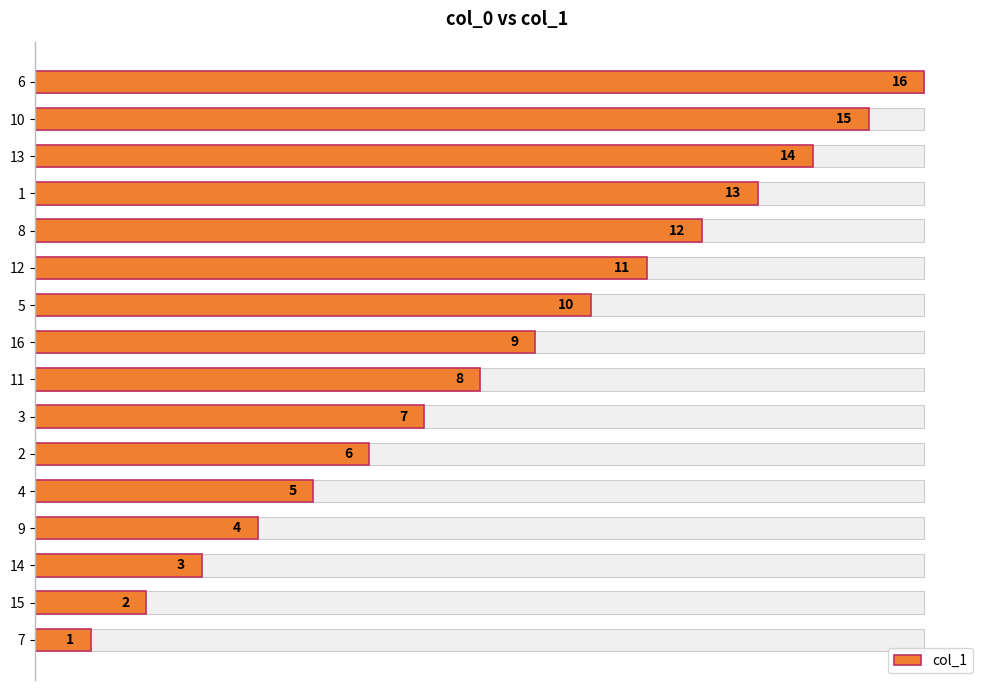

The chart shows a value of 1 at 7. True or false?

False